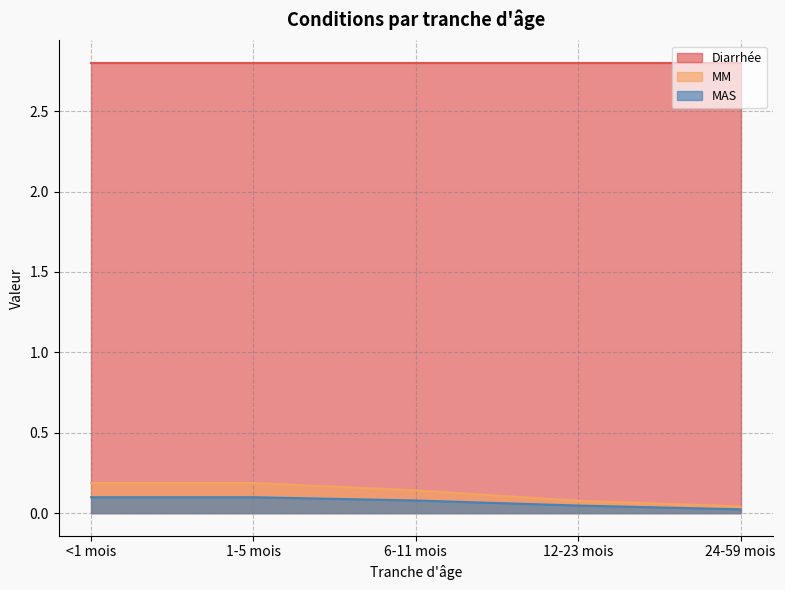

True or false: MM and MAS cross at least once.

False